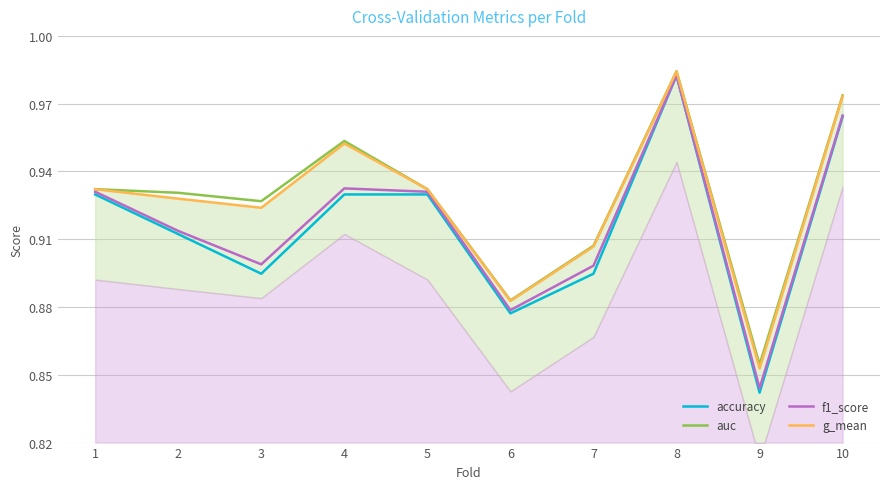

True or false: f1_score has a value of 0.9 at 4.

True